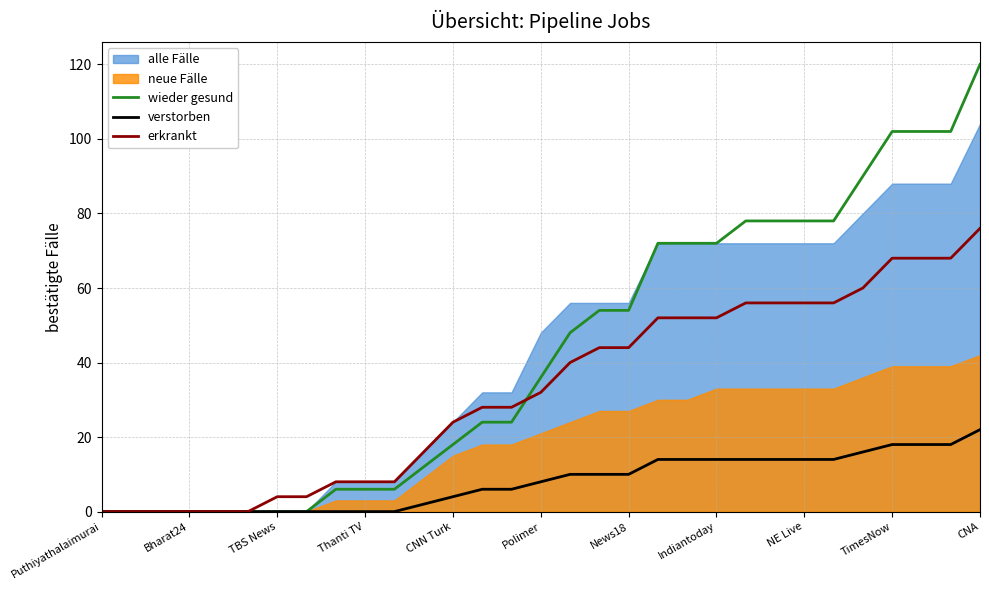

Where is erkrankt nearest to the value 38?

16